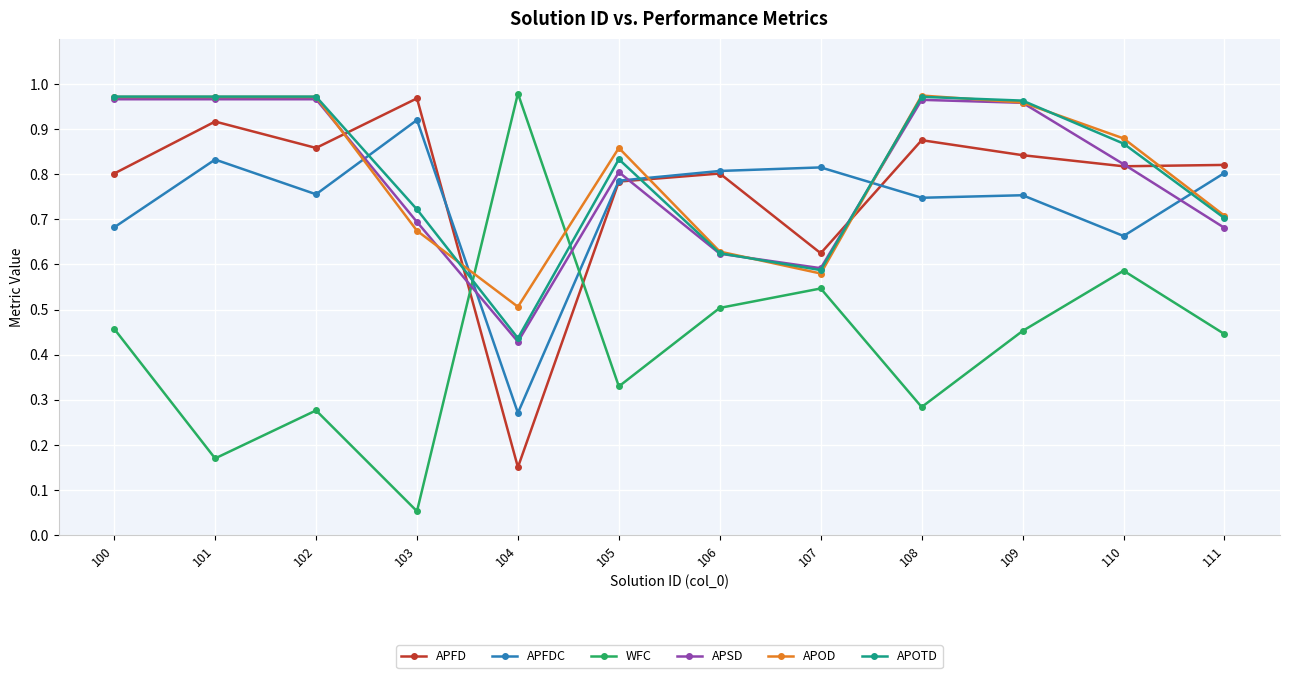

At which category does the chart reach its minimum across all series?

103